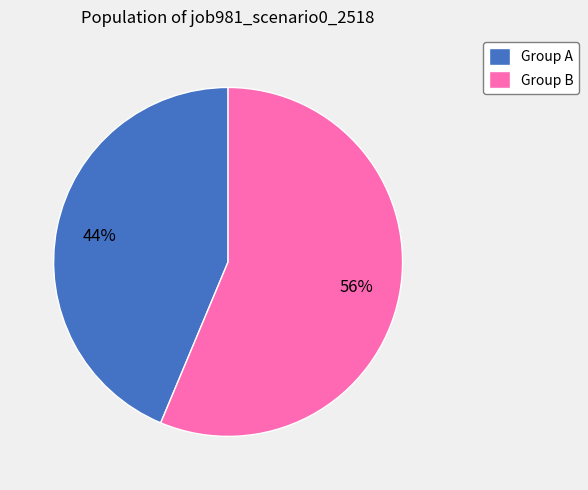

Is it true that Group B is 70% of the pie?

False